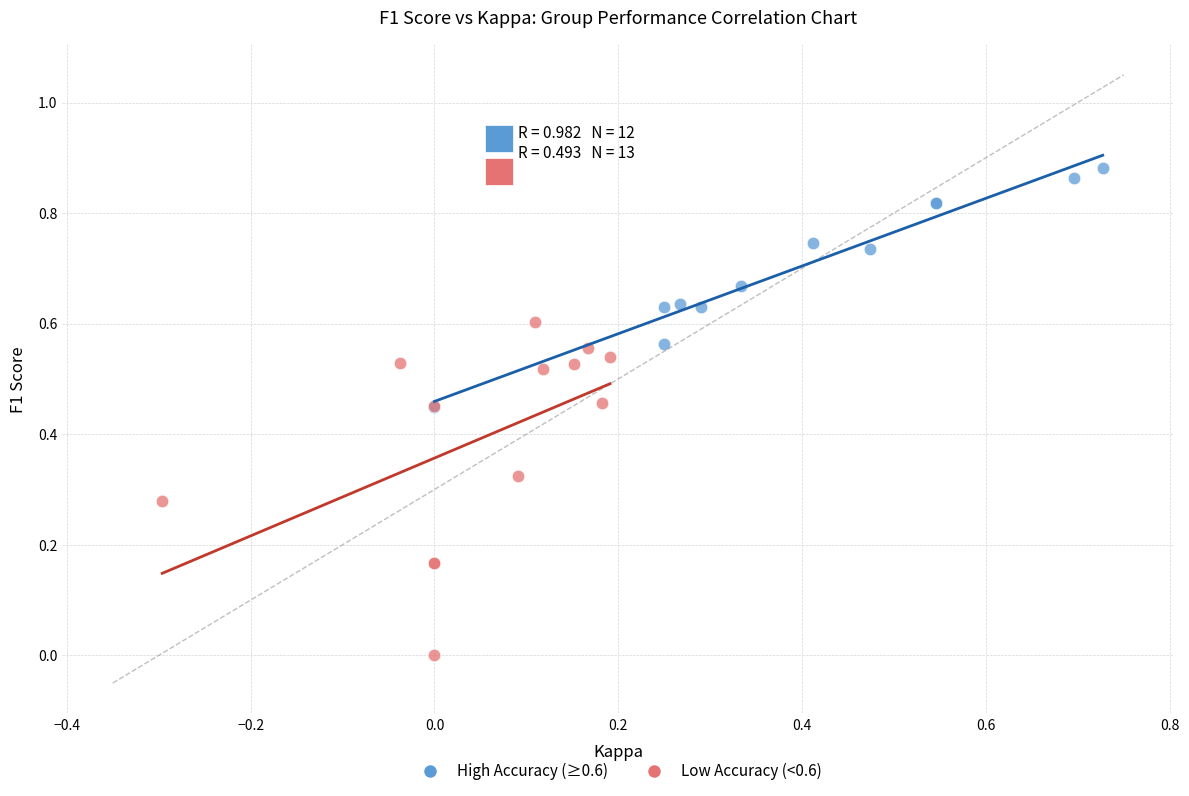

Which series reaches the maximum Y coordinate?

High Accuracy (≥0.6)